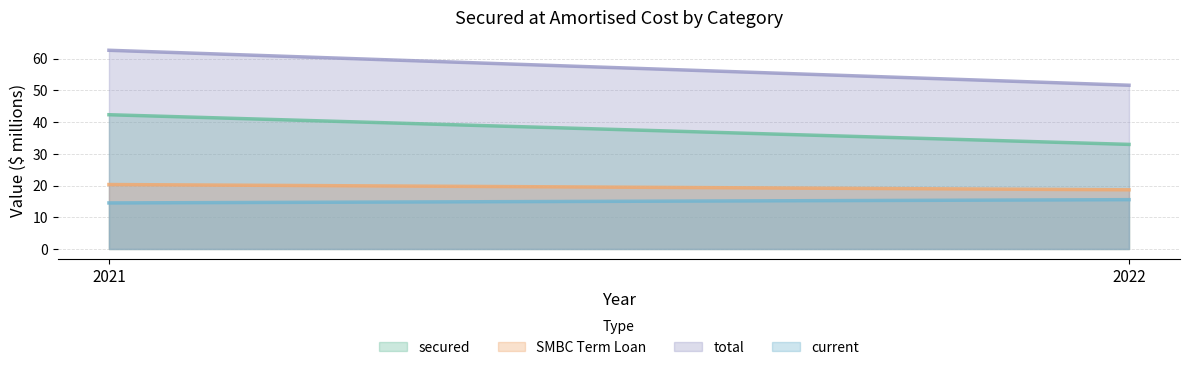

Where is secured nearest to the value 37?

2022